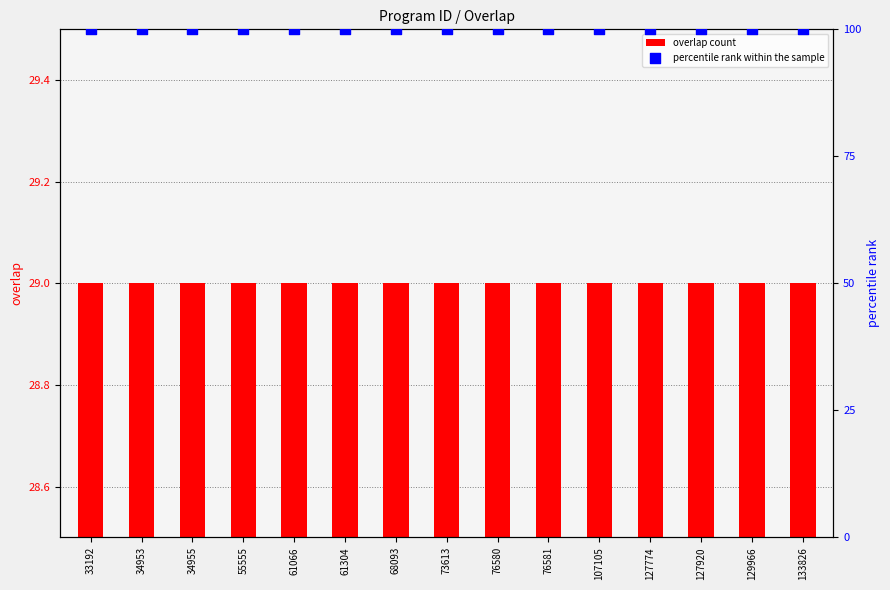

Is the value of percentile rank within the sample at 34955 greater than the value of overlap count at 107105?

Yes